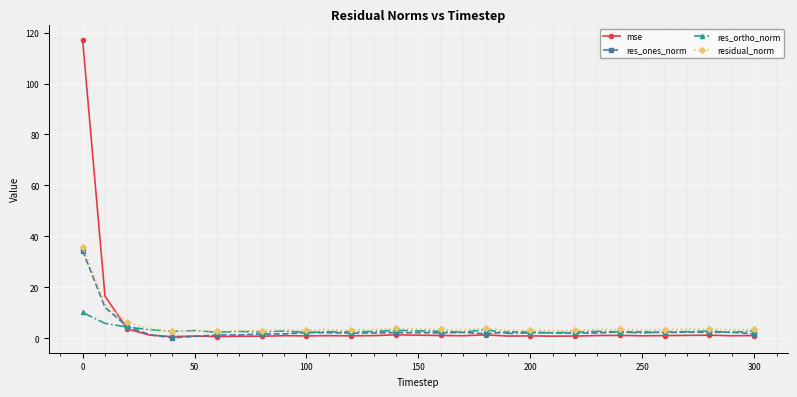

What is the maximum value shown in the chart?

117.2